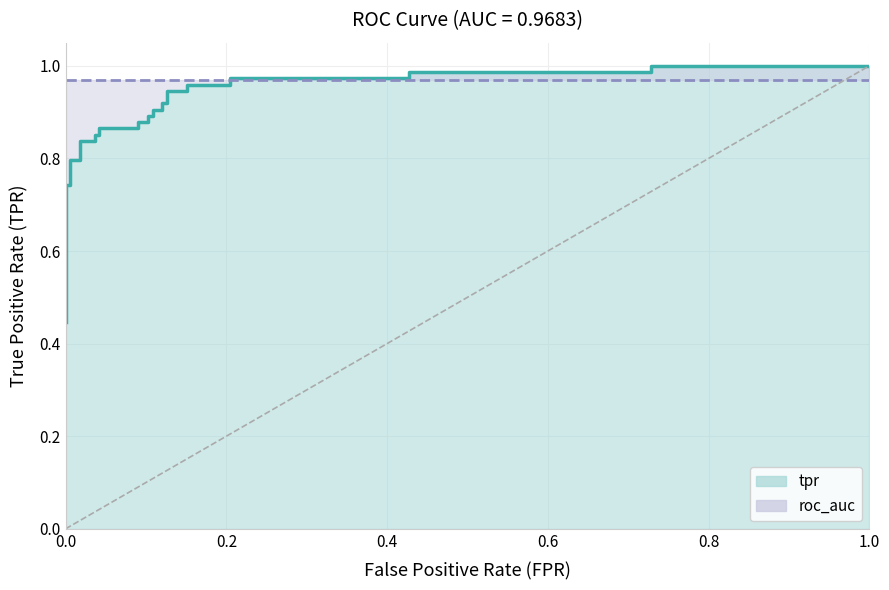

How many categories are shown in the chart?

32